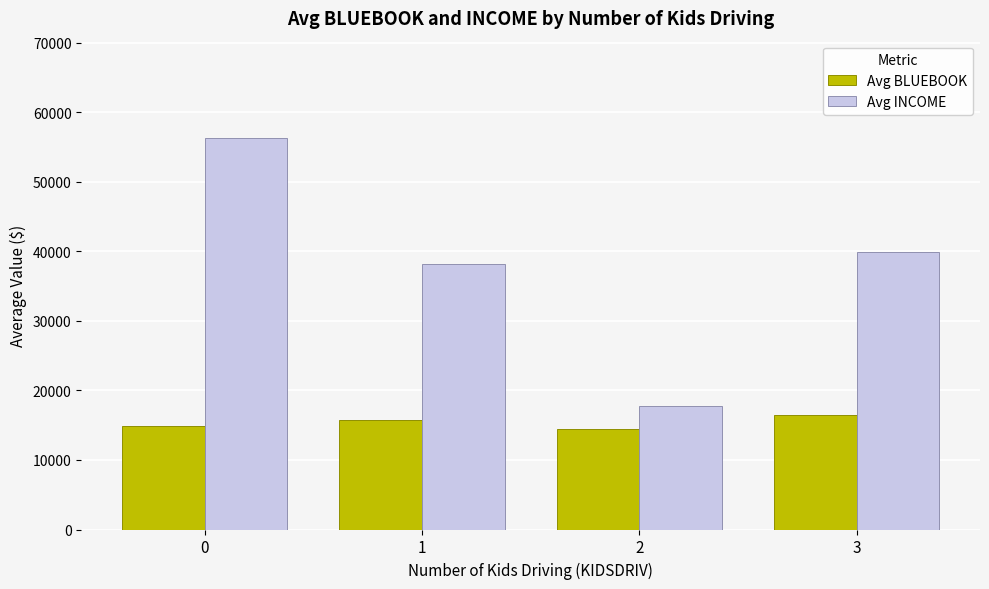

How many values in the Avg INCOME series are below 39923?

2